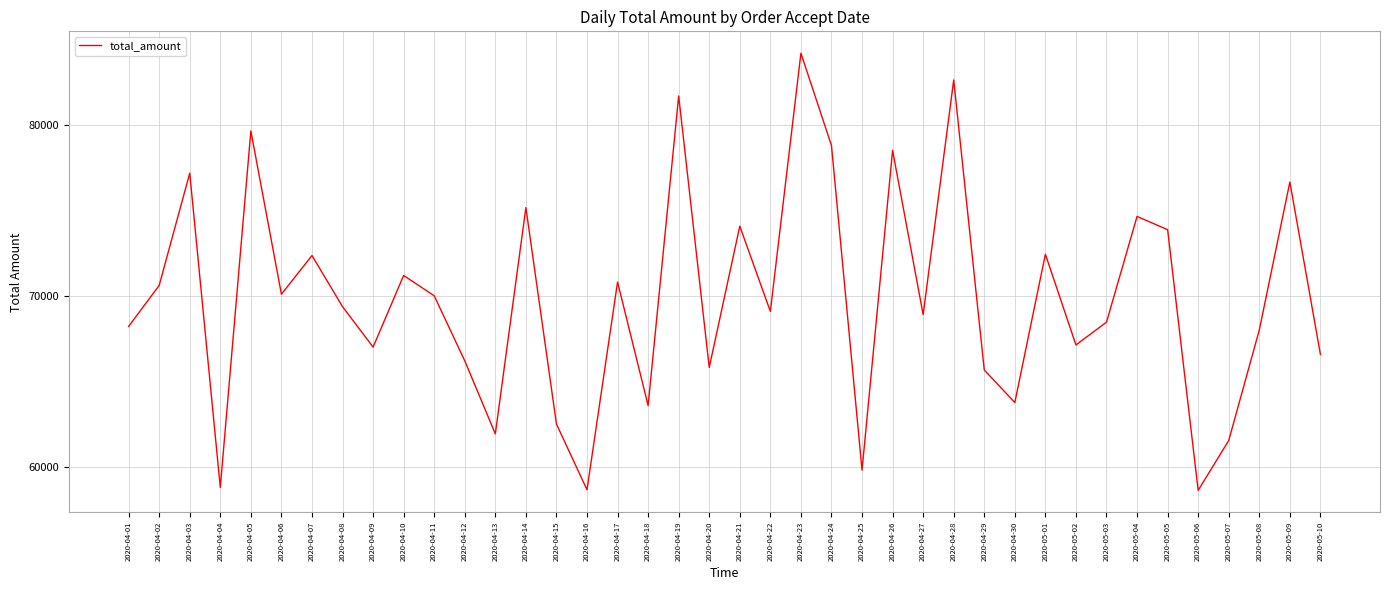

What is the greatest value displayed?

84226